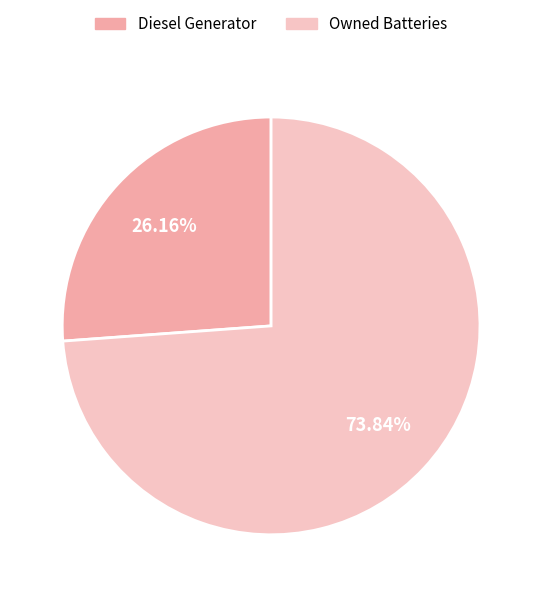

To the nearest percent, what is the difference between the largest and smallest slice percentages?

48%